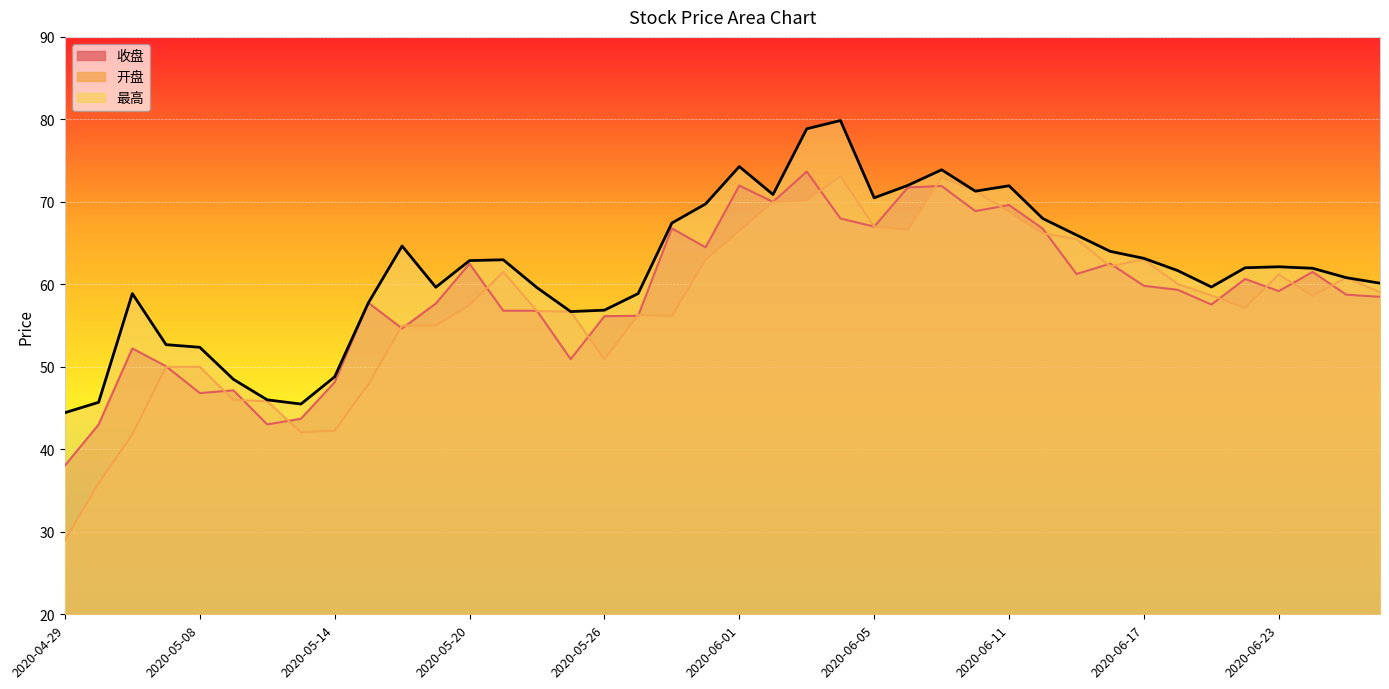

How many interior local valleys does the 最高 series have?

7